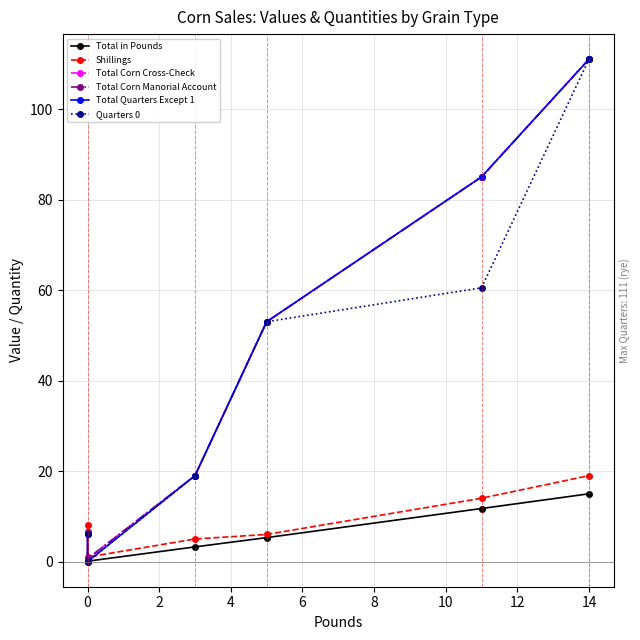

The value of Total Quarters Except 1 at 2 is 19.0. True or false?

True